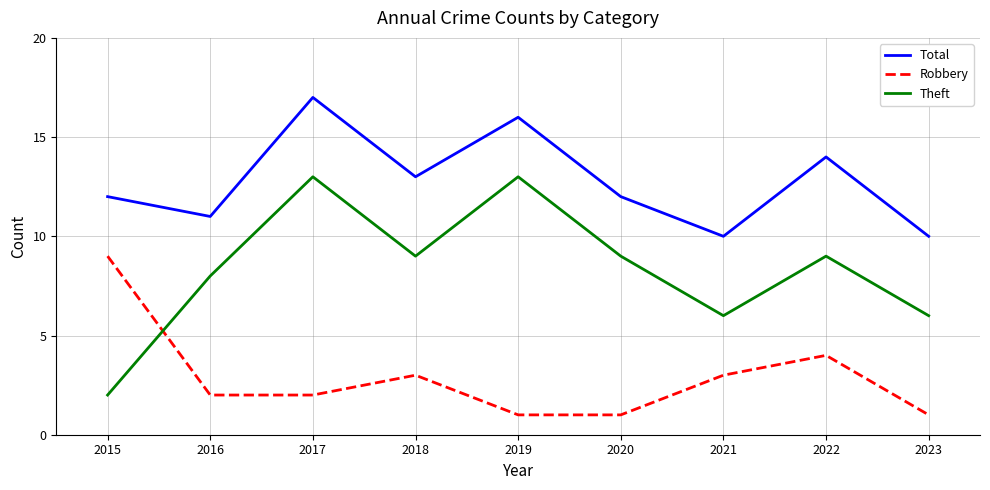

What is the sum of the Robbery values at 2017 and 2023?

3